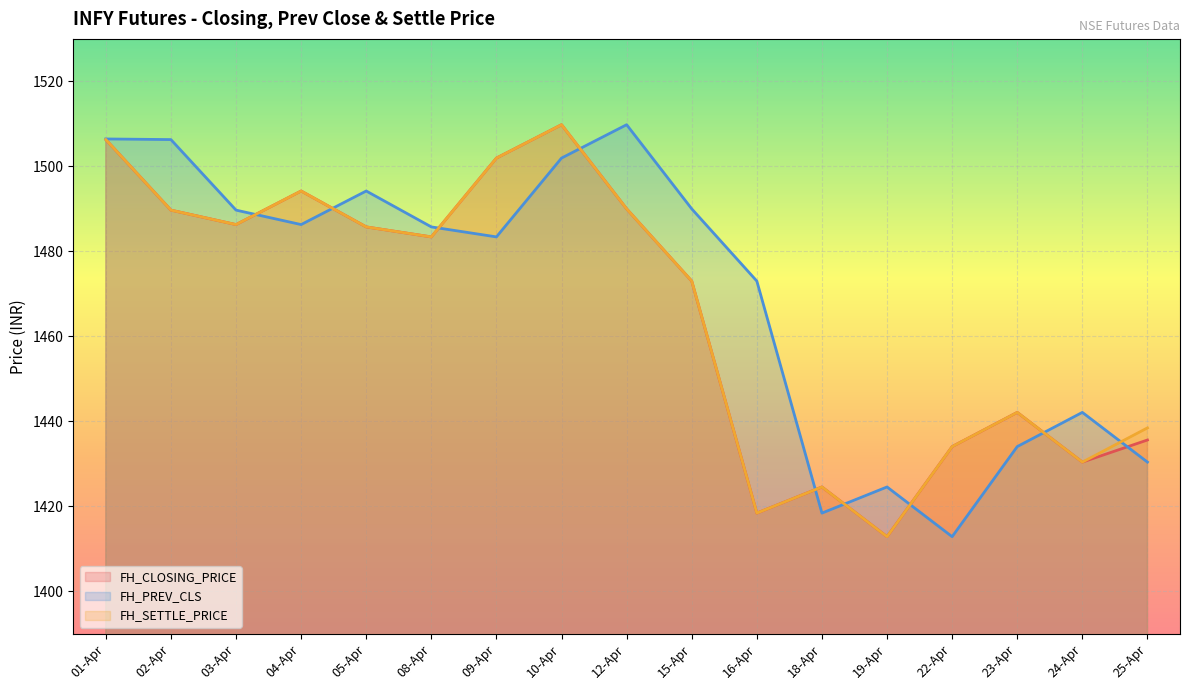

In FH_PREV_CLS, how many points are higher than both neighbors (excluding endpoints)?

4